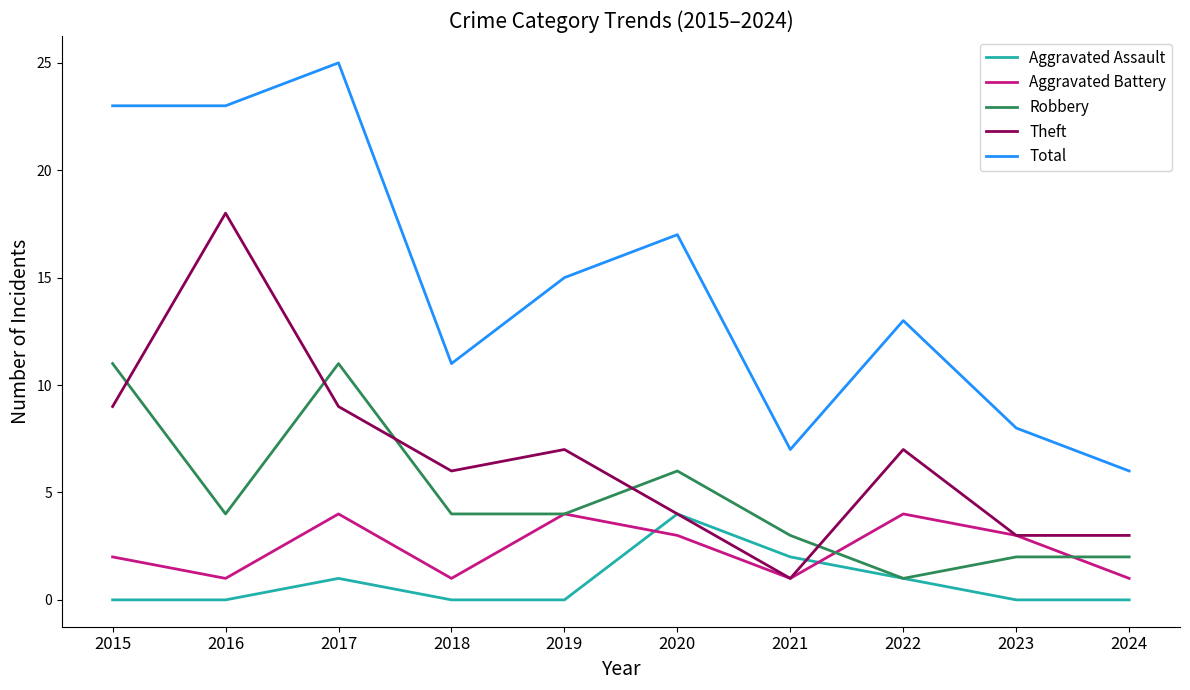

What is the sum of the Aggravated Assault values at 2020 and 2019?

4